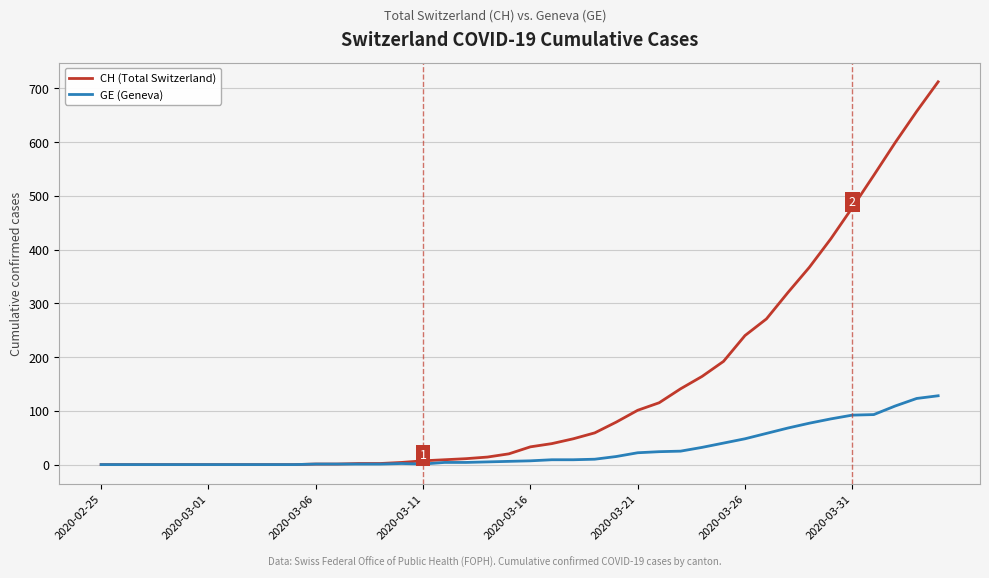

Which series has the largest range (max minus min)?

CH (Total Switzerland)